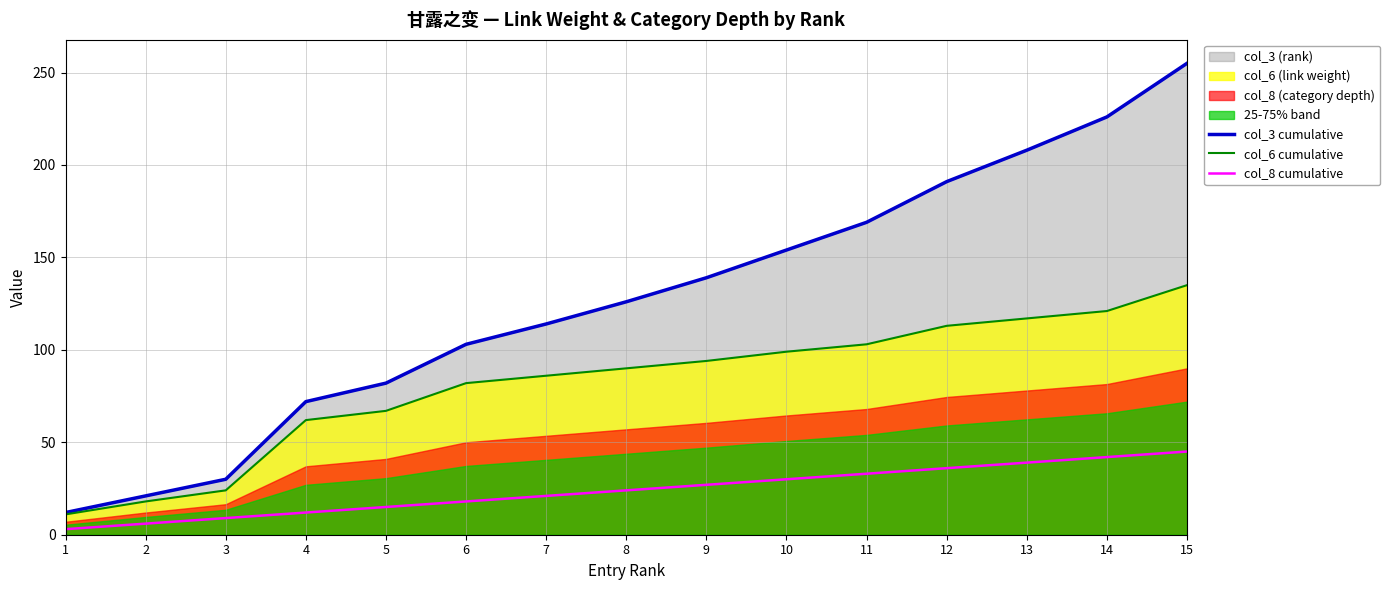

How many data points in col_8 cumulative are above 24?

7